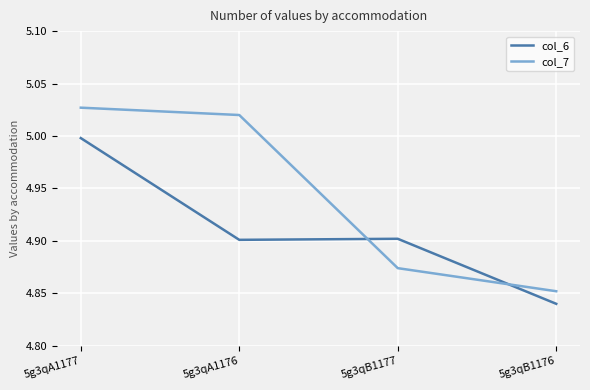

Where is col_6 nearest to the value 4?

5g3qB1176